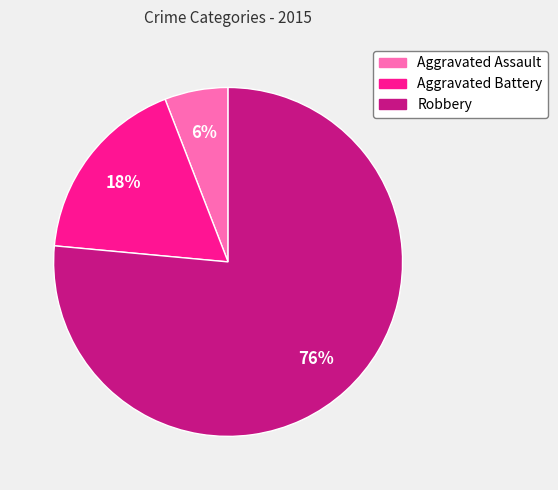

Does any single category account for the majority?

Yes